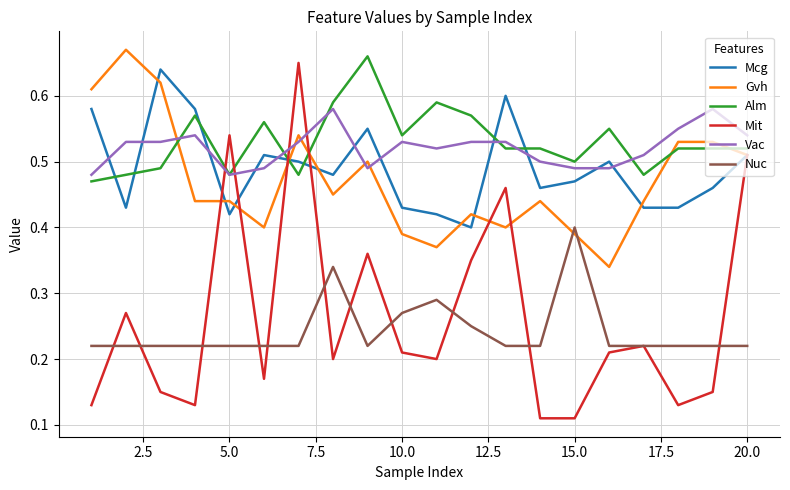

True or false: Nuc and Mcg intersect in this chart.

False